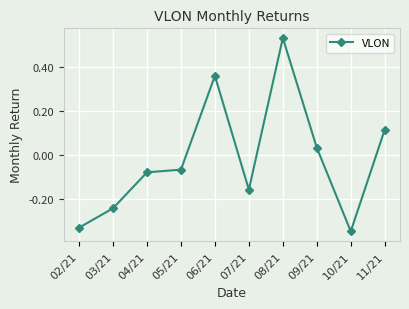

List the labels in order of value, largest first.

08/21, 06/21, 11/21, 09/21, 05/21, 04/21, 07/21, 03/21, 02/21, 10/21